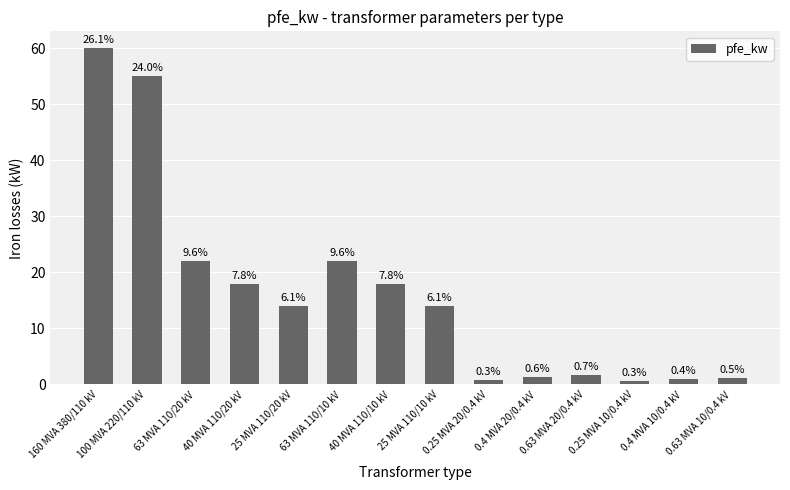

At which label does the data first exceed 14?

160 MVA 380/110 kV